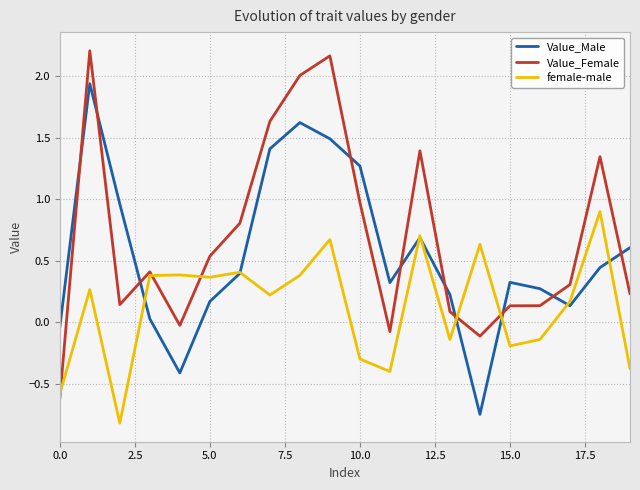

How many lines are shown in the chart?

3